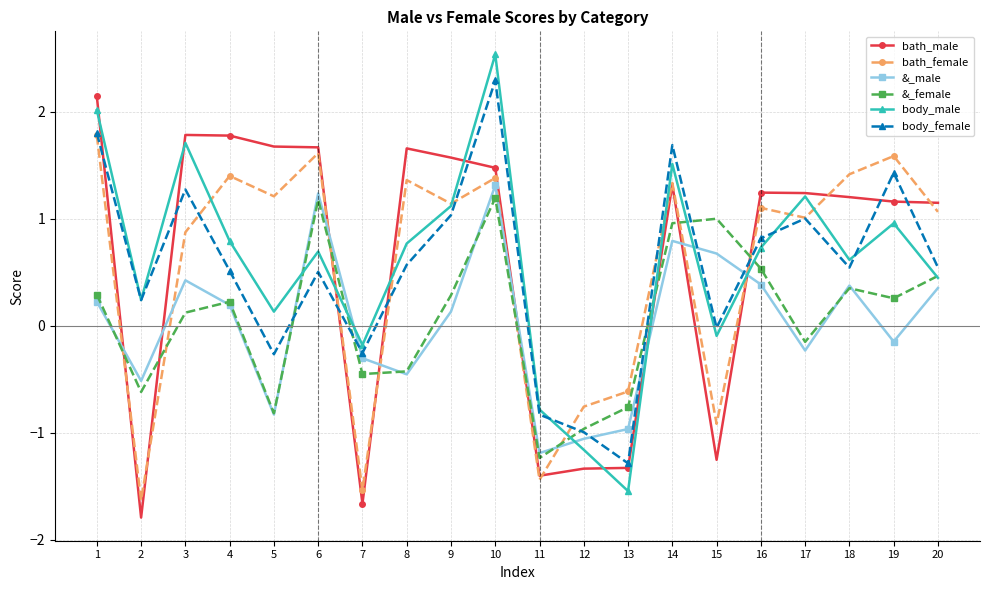

What is the value of the body_female point at the 16th from the left?

0.8